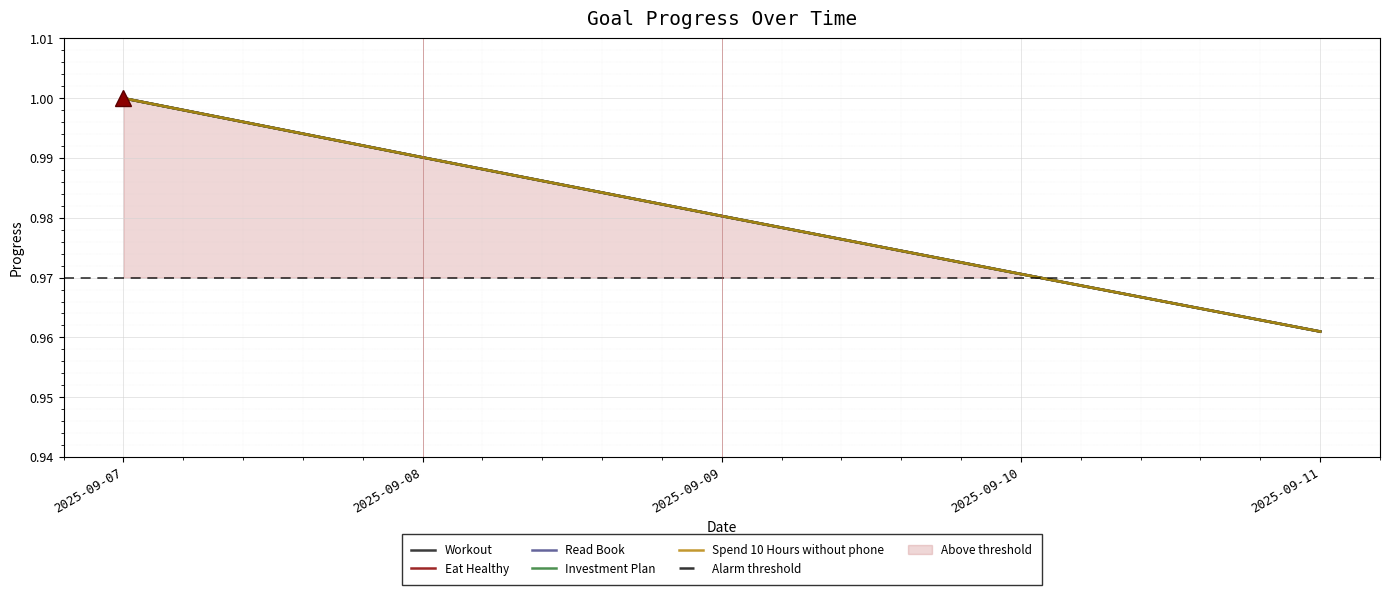

Which has a higher value, 2025-09-07 or 2025-09-10?

2025-09-07